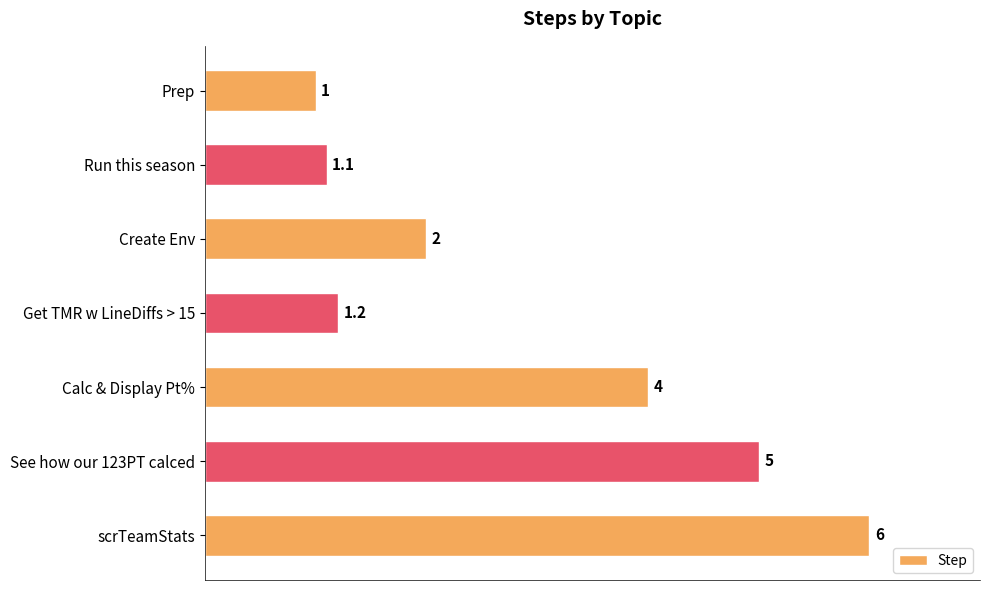

What is the greatest value displayed?

6.0